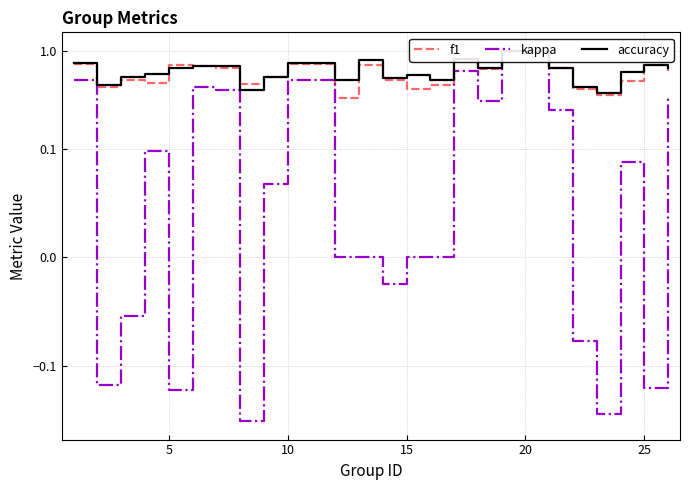

How many interior local peaks does the kappa series have?

6